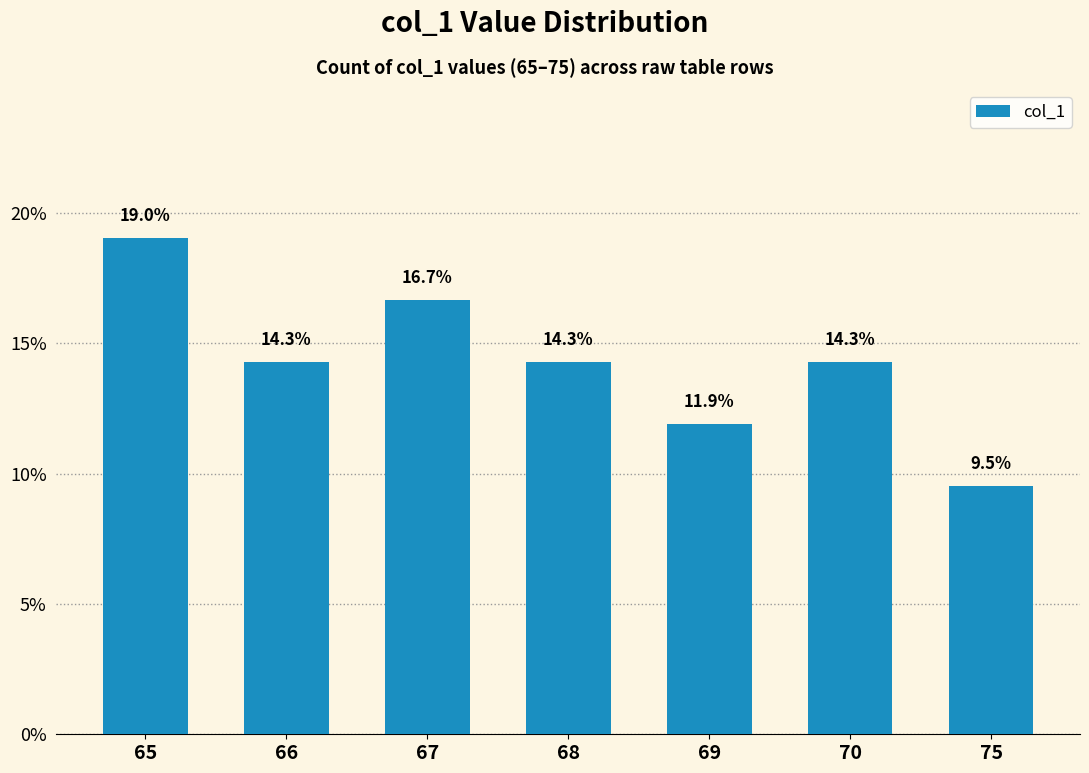

How many distinct data groups are displayed?

1